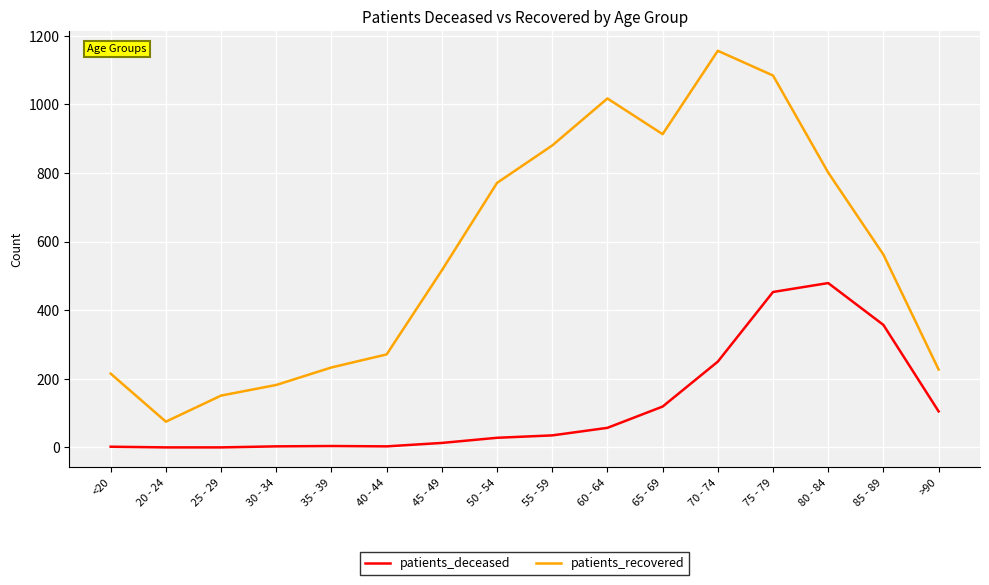

At which category does the chart reach its peak across all series?

70 - 74